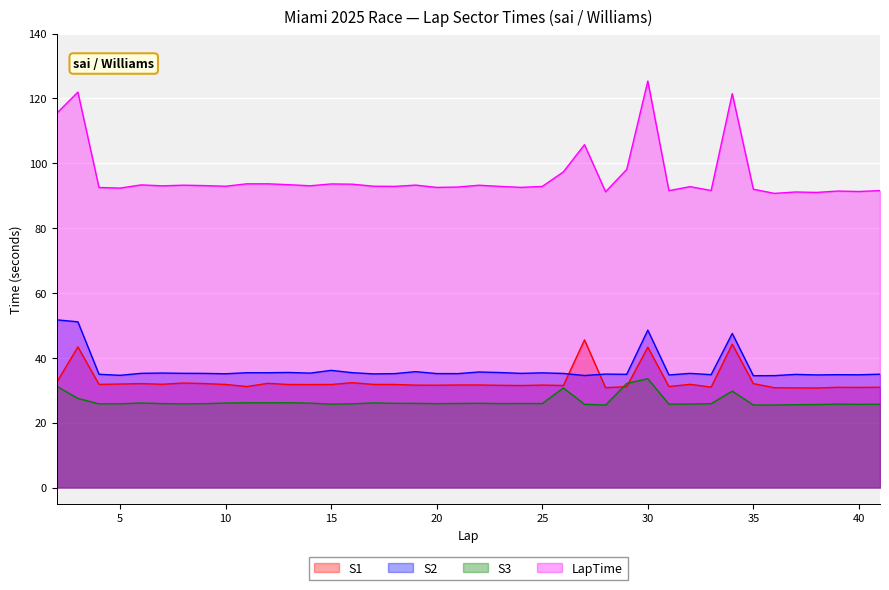

At which label does S2 first exceed 35?

2